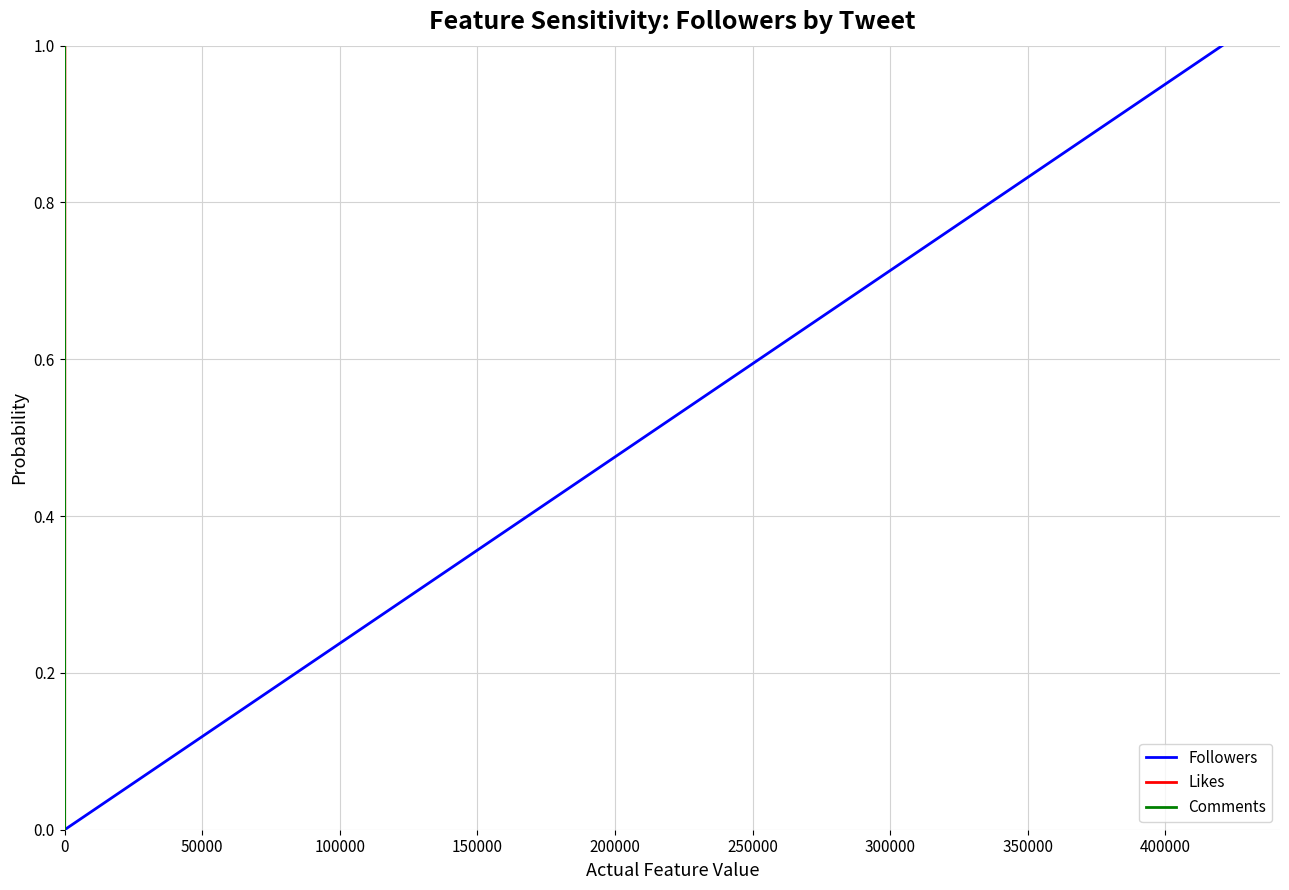

What is the maximum value for Followers?

1.0